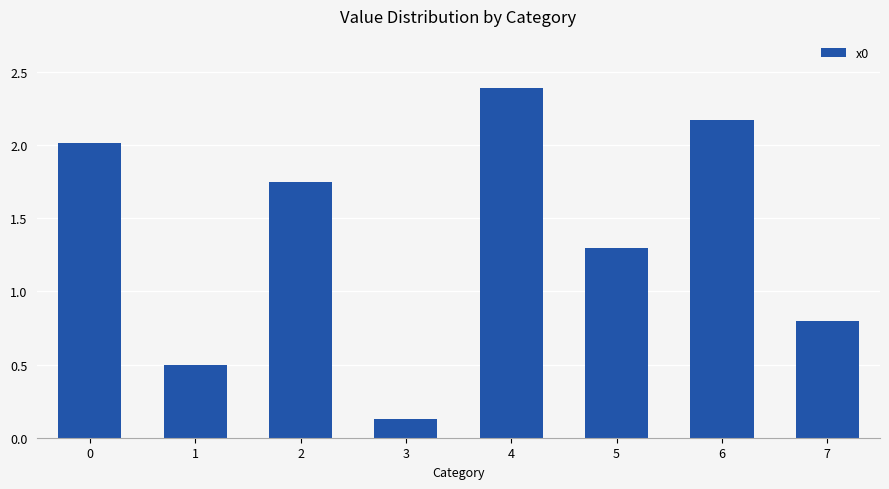

Rank the categories by value from highest to lowest.

4, 6, 0, 2, 5, 7, 1, 3